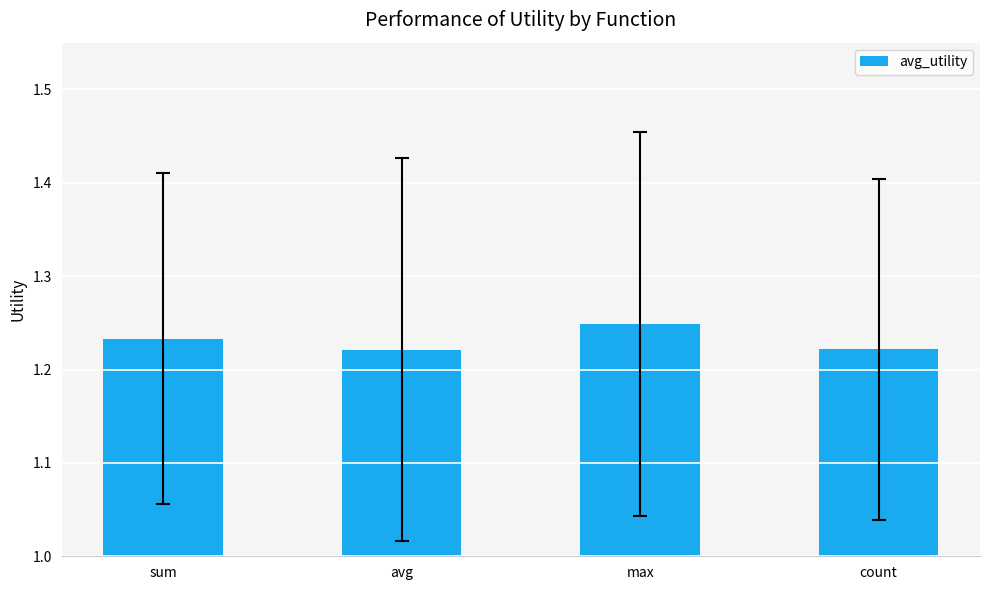

Count the values in the range 1 to 2.

4